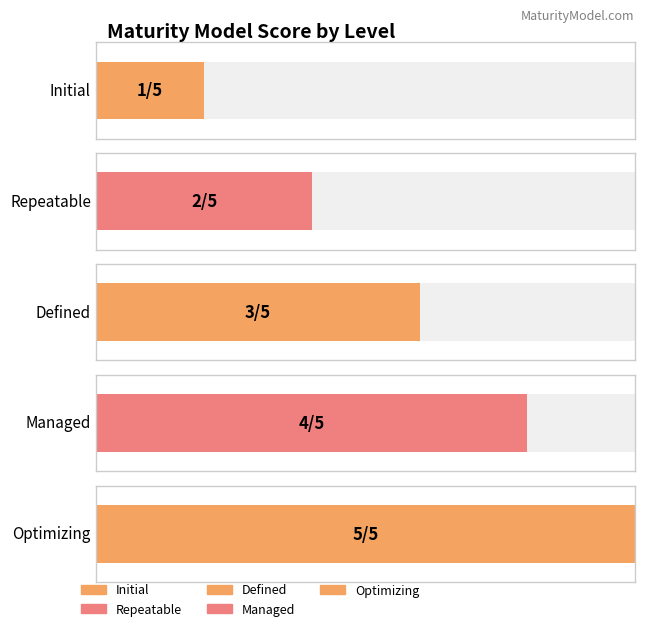

What is the ratio of the value at Defined to the value at Optimizing?

0.6